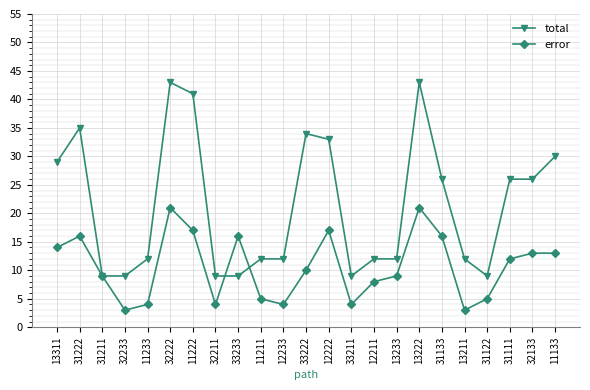

How many series are shown in this chart?

2